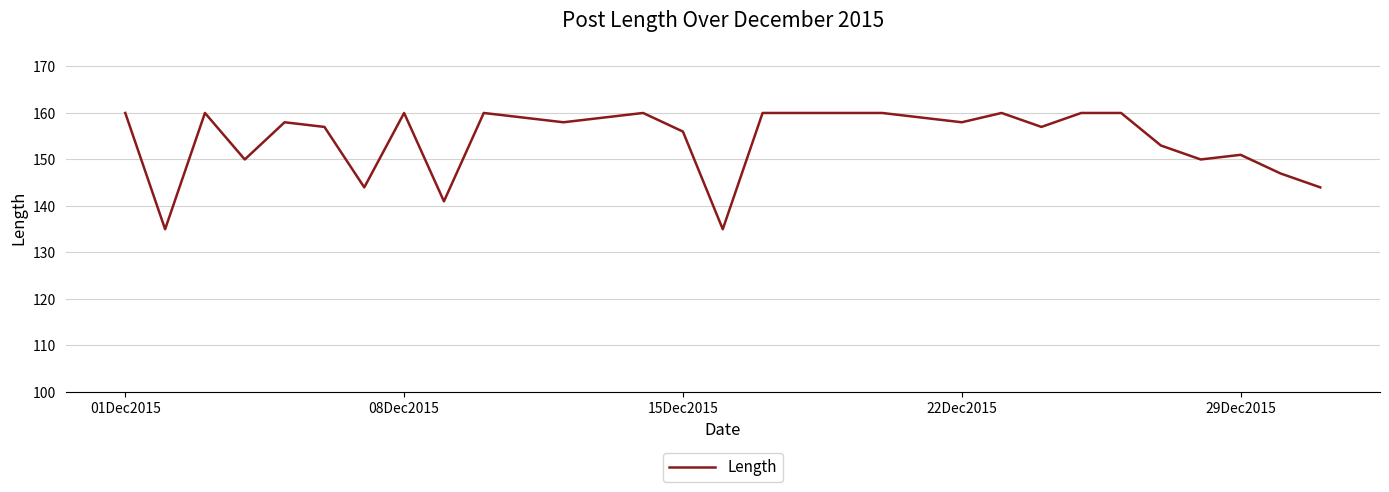

What is the minimum value shown in the chart?

135